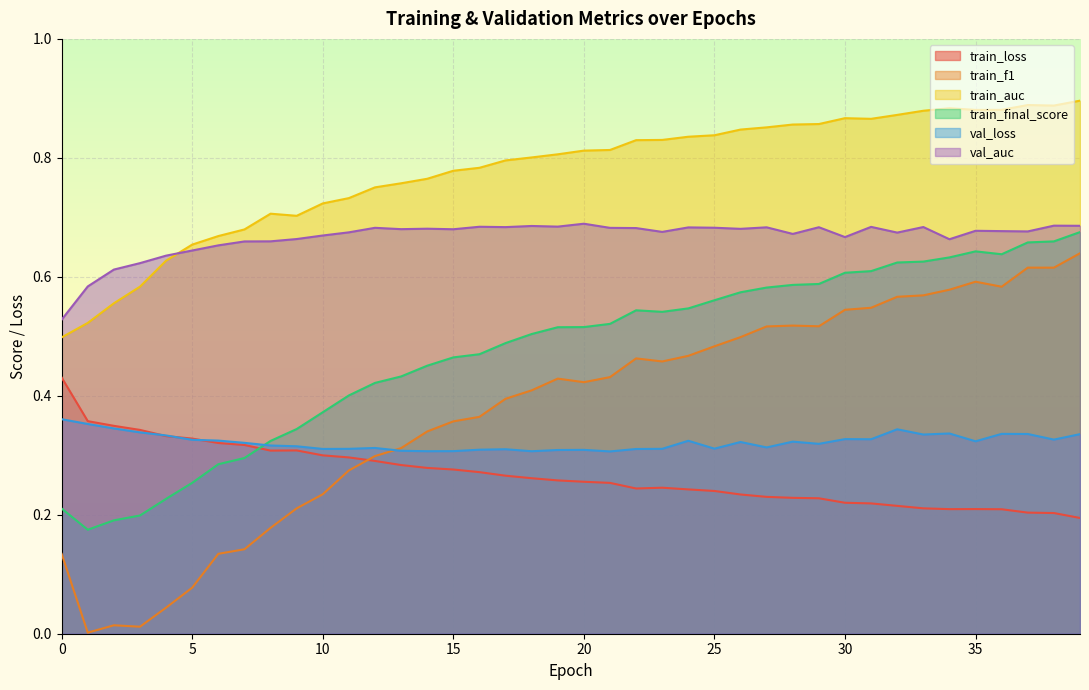

List the labels in order of train_loss value, largest first.

0, 1, 2, 3, 4, 5, 6, 7, 9, 8, 10, 11, 12, 13, 14, 15, 16, 17, 18, 19, 20, 21, 23, 22, 24, 25, 26, 27, 28, 29, 30, 31, 32, 33, 35, 34, 36, 37, 38, 39